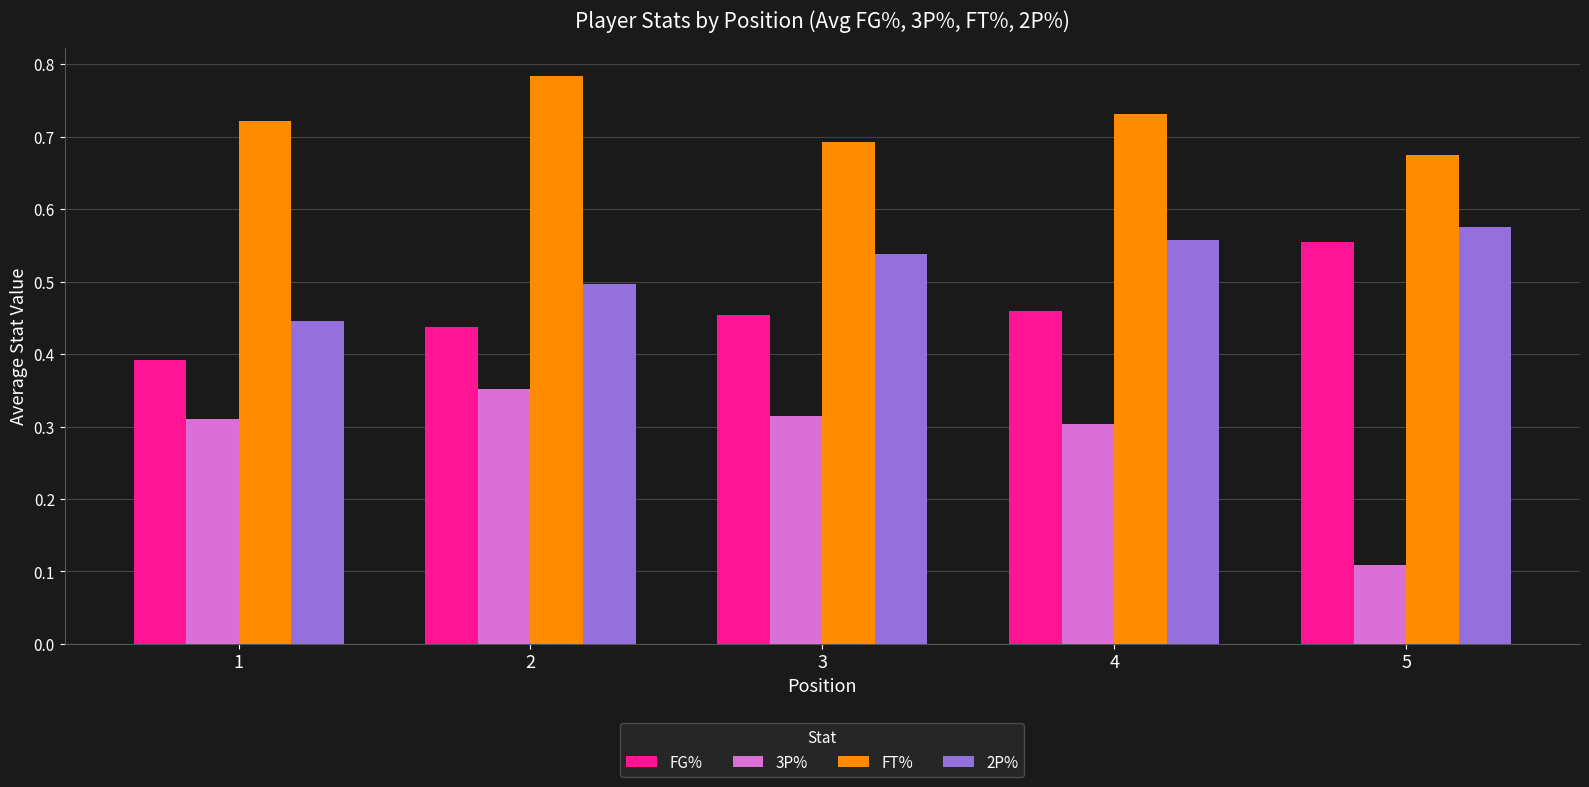

Where is FG% nearest to the value 0?

1